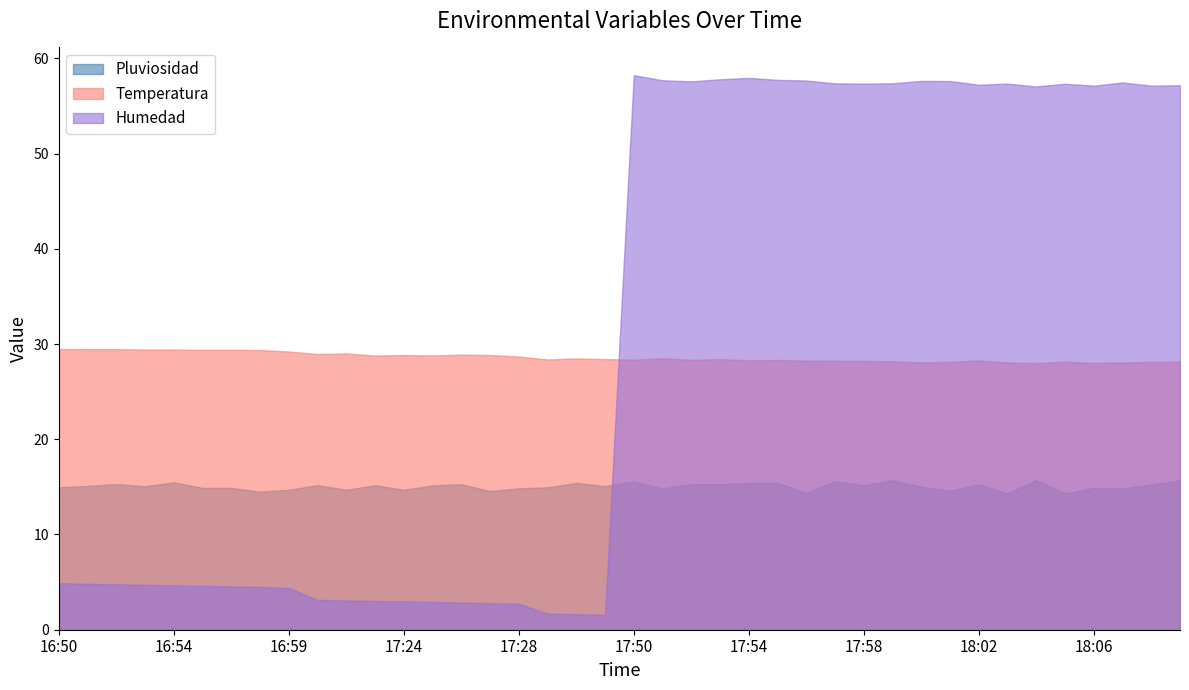

Reading right to left, list all the values displayed in this chart.

Pluviosidad: 15.7	15.3	14.8	14.9	14.3	15.7	14.3	15.3	14.6	15.0	15.7	15.2	15.6	14.4	15.4	15.4	15.3	15.3	14.8	15.6	15.1	15.4	15.0	14.8	14.6	15.3	15.2	14.7	15.2	14.7	15.2	14.7	14.5	14.9	14.9	15.5	15.1	15.3	15.1	15.0
Temperatura: 28.1	28.1	28.1	28.0	28.2	28.0	28.1	28.3	28.1	28.1	28.2	28.2	28.2	28.3	28.3	28.3	28.4	28.3	28.5	28.4	28.4	28.5	28.4	28.7	28.8	28.9	28.8	28.8	28.8	29.0	28.9	29.2	29.4	29.4	29.4	29.4	29.4	29.5	29.5	29.5
Humedad: 57.2	57.1	57.5	57.1	57.3	57.0	57.3	57.2	57.6	57.6	57.4	57.3	57.4	57.7	57.7	57.9	57.8	57.6	57.7	58.2	1.6	1.6	1.7	2.7	2.8	2.9	2.9	3.0	3.0	3.1	3.1	4.4	4.5	4.5	4.6	4.7	4.7	4.8	4.8	4.9